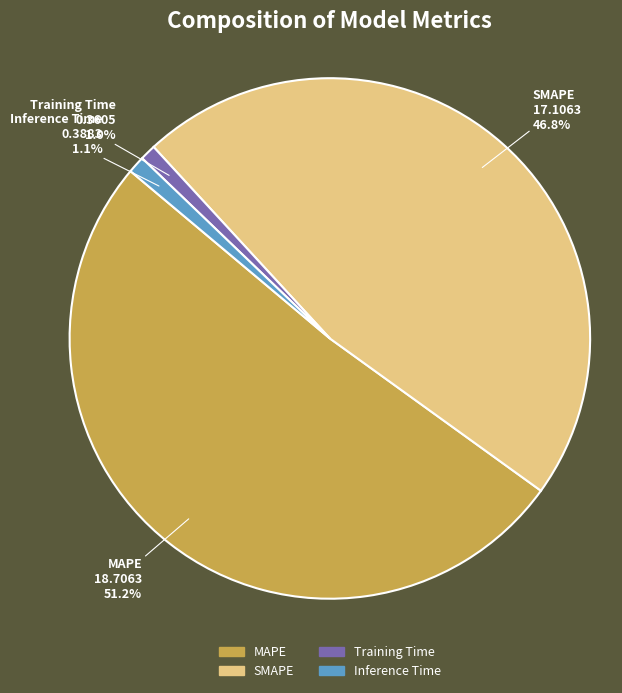

Which slice is the largest?

MAPE